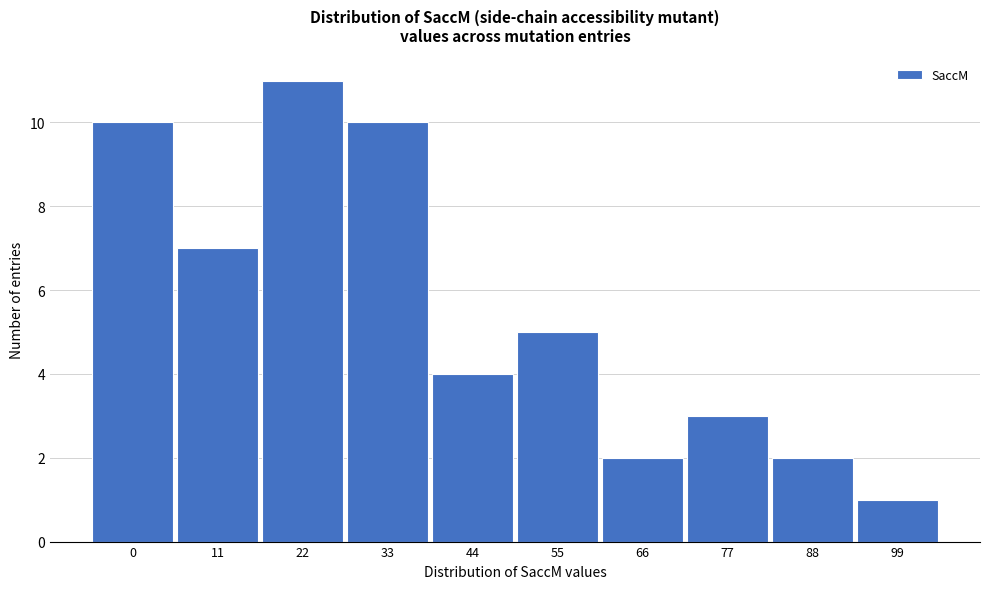

Reading right to left, transcribe all the data shown in this chart.

99=1	88=2	77=3	66=2	55=5	44=4	33=10	22=11	11=7	0=10